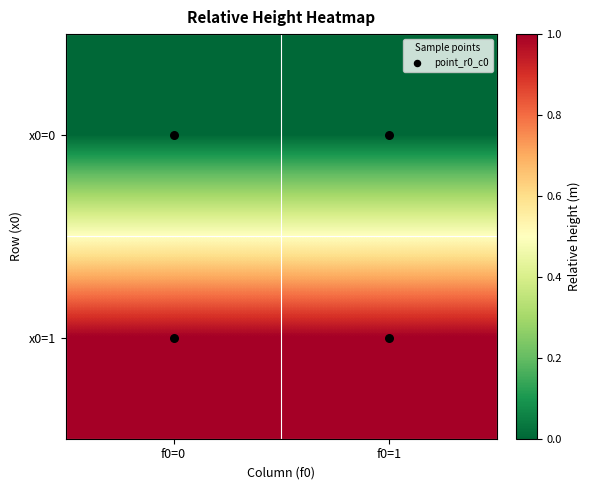

Count the number of data series in this chart.

2